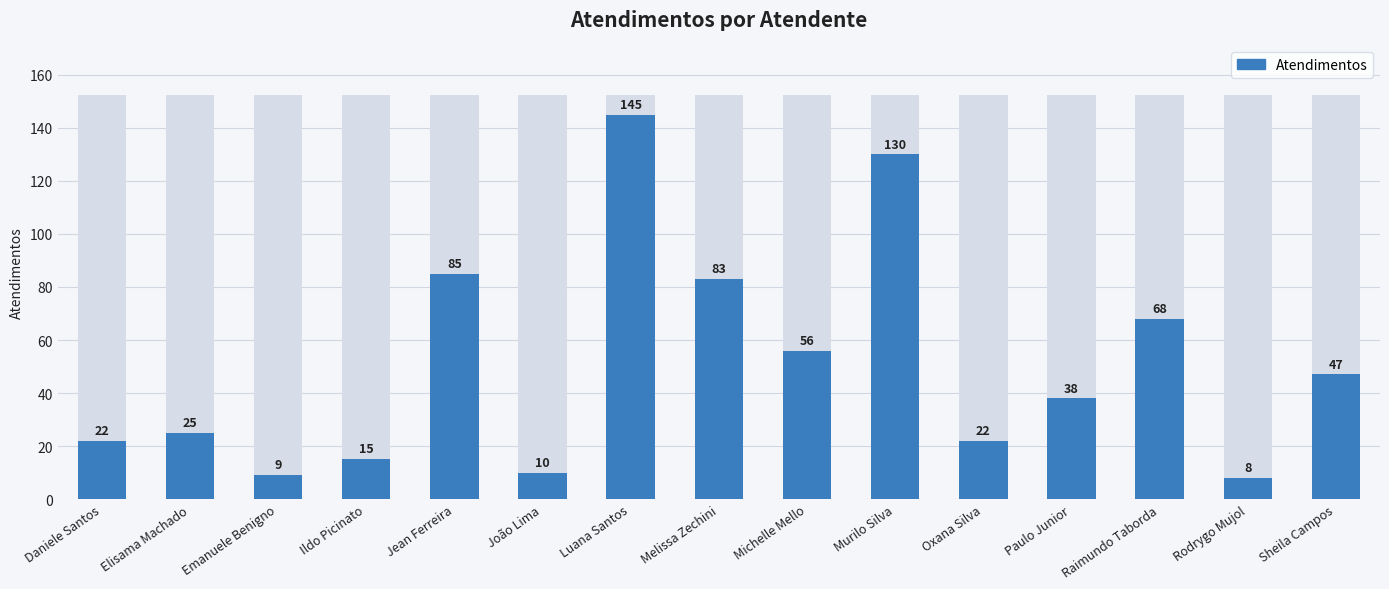

List the labels in order of value, smallest first.

Rodrygo Mujol, Emanuele Benigno, João Lima, Ildo Picinato, Daniele Santos, Oxana Silva, Elisama Machado, Paulo Junior, Sheila Campos, Michelle Mello, Raimundo Taborda, Melissa Zechini, Jean Ferreira, Murilo Silva, Luana Santos